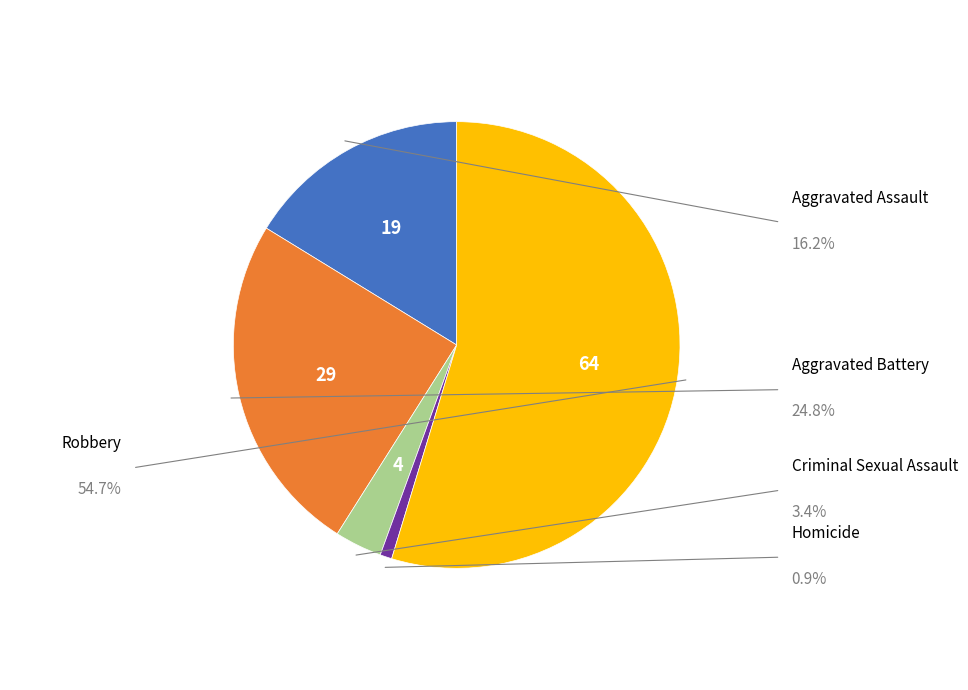

Is there any slice that represents more than half of the pie?

Yes